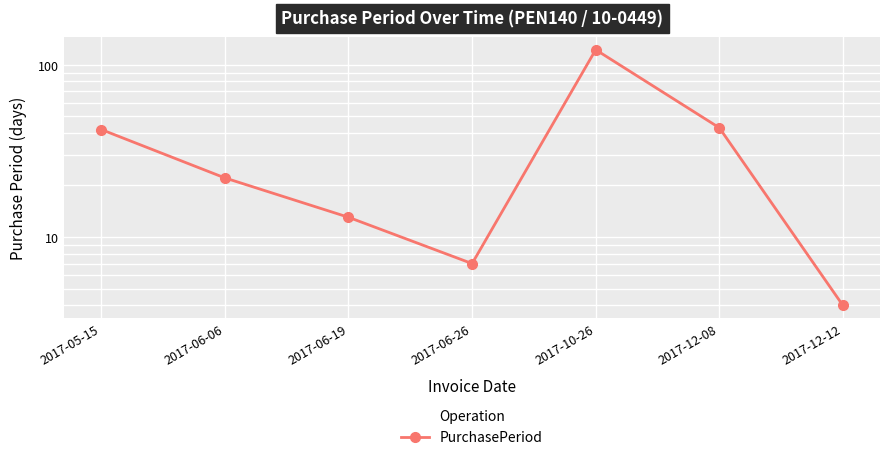

What is the change in value from 2017-05-15 to 2017-12-12?

-38